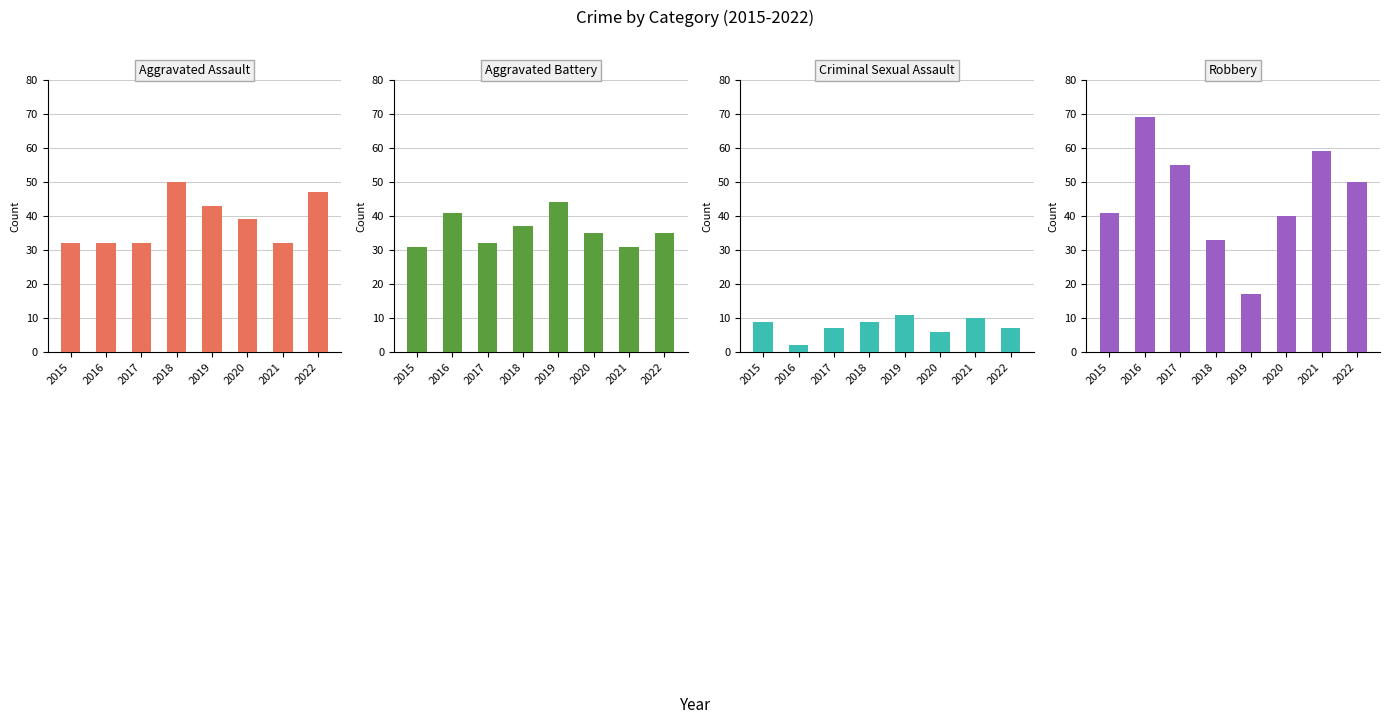

What is the difference between the highest and lowest values at 2017?

48